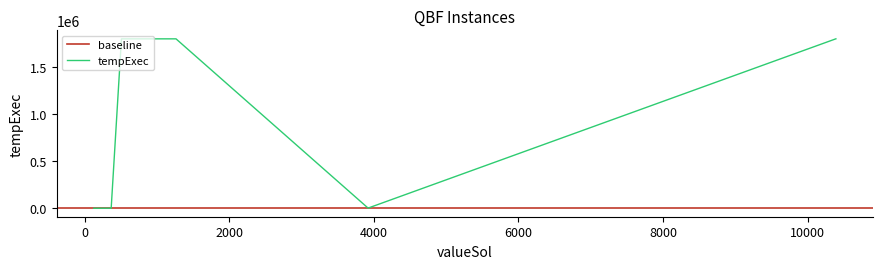

At which category does the data reach its first local valley?

3920.0